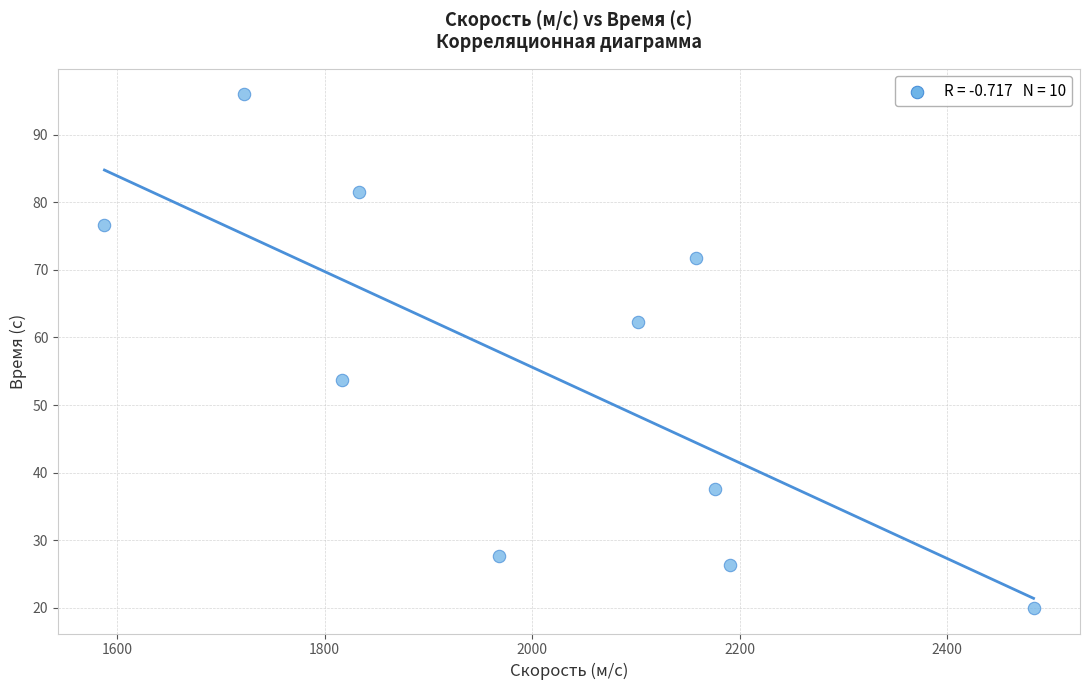

What Y value in the scatter plot is closest to 57?

53.7